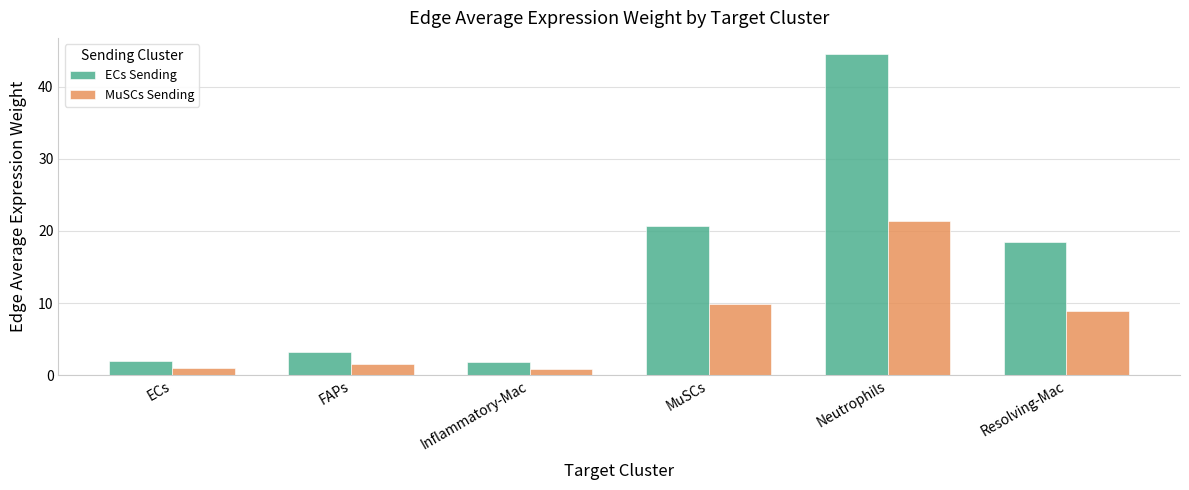

What position from the right is Inflammatory-Mac?

4